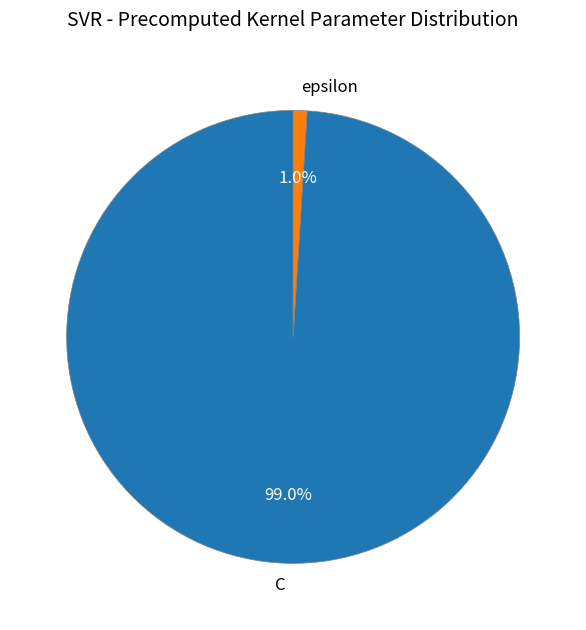

How many slices are in this pie chart?

2